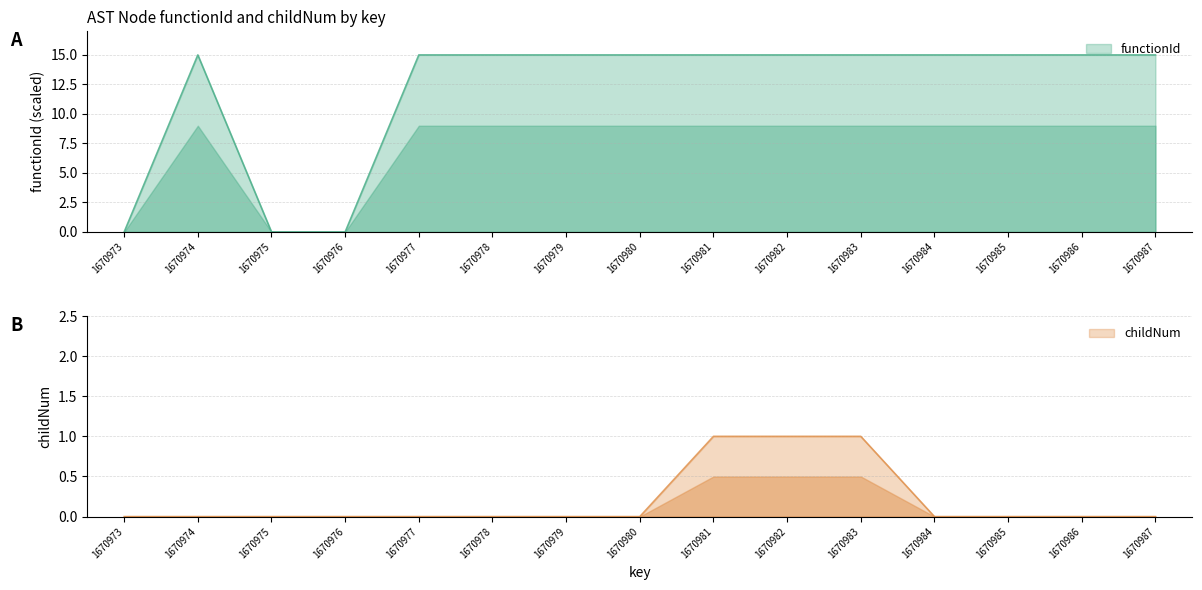

How many values in the functionId series are below 15?

3